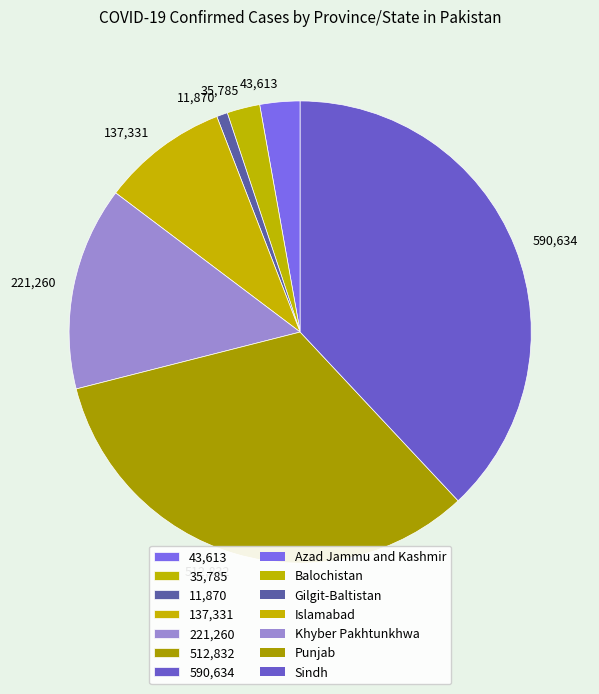

The 137,331 slice represents 15% of the pie. True or false?

False